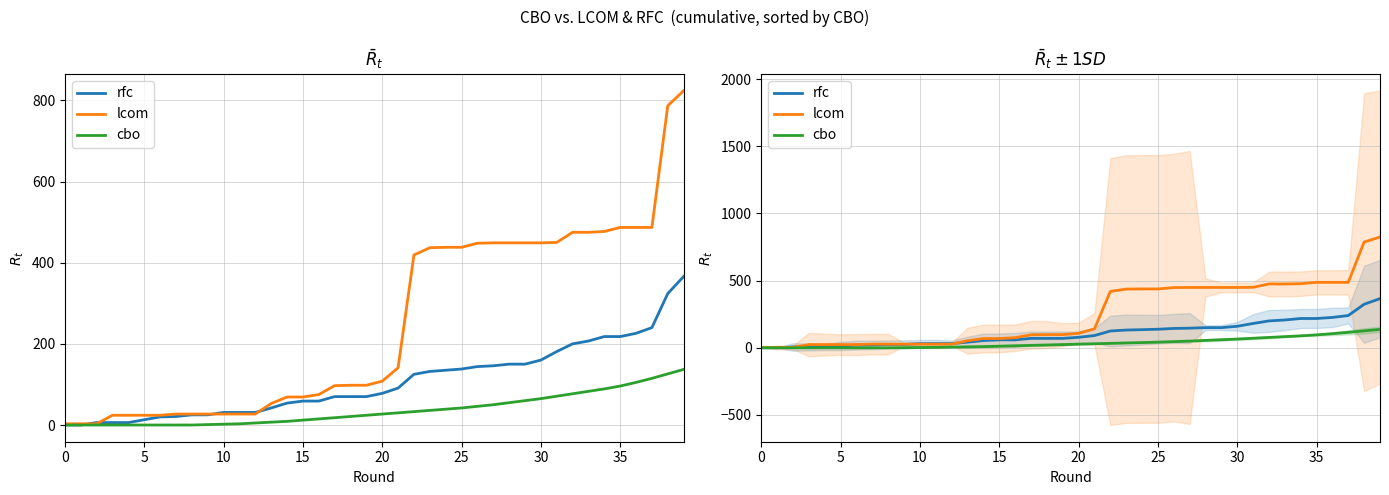

What is the label of the 21st point from the left?

20